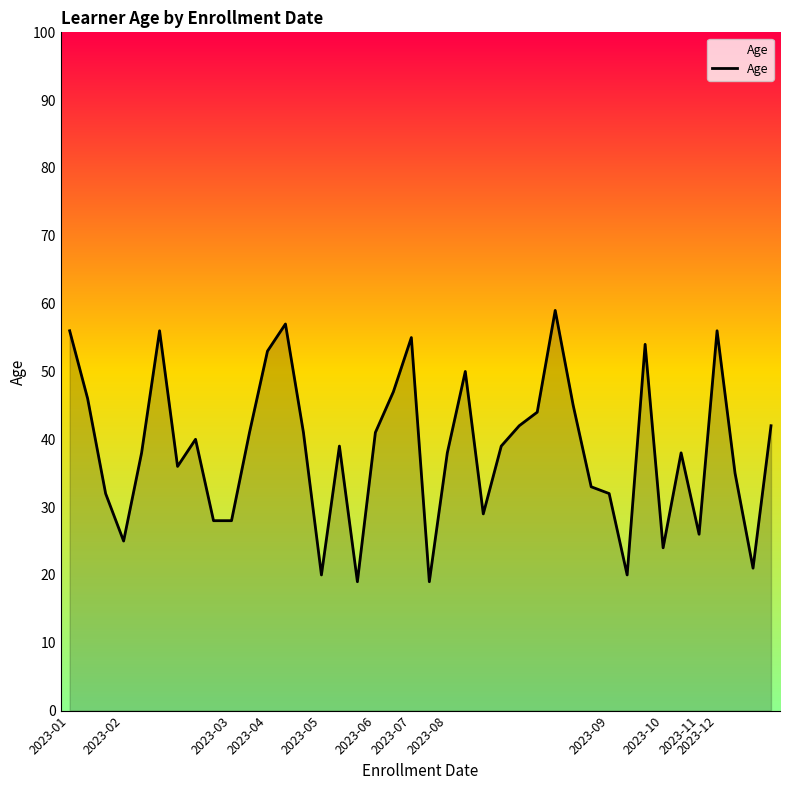

What is the maximum value shown in the chart?

59